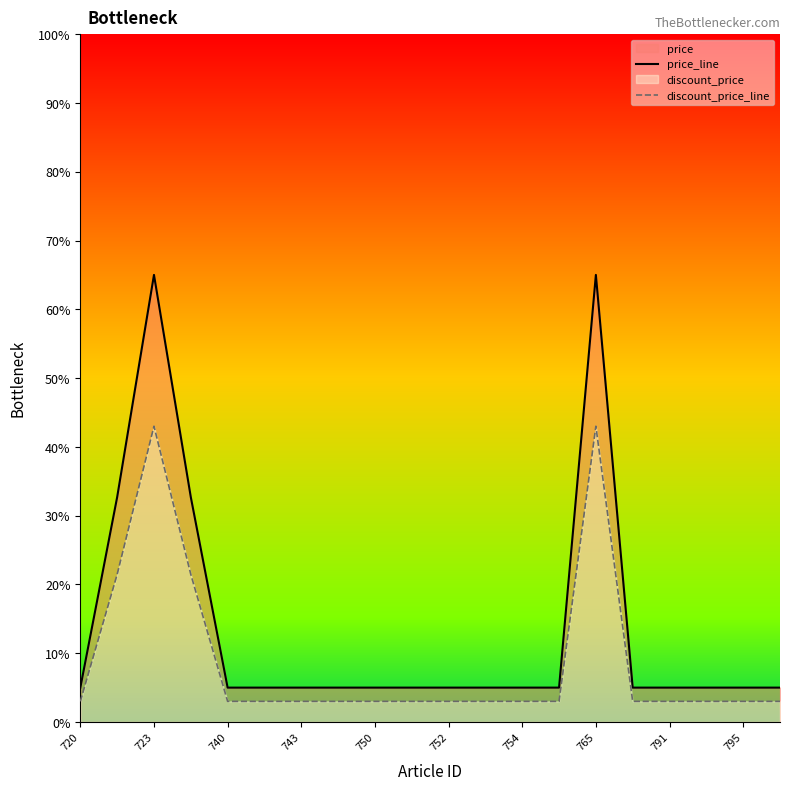

Which series has the largest range (max minus min)?

price_line